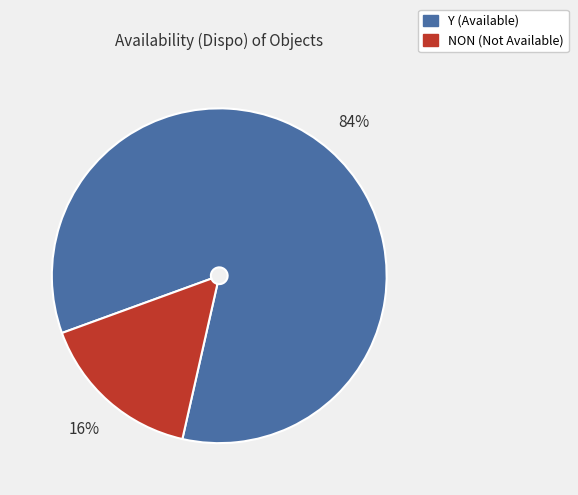

Combined, do Y and NON account for over 50%?

Yes